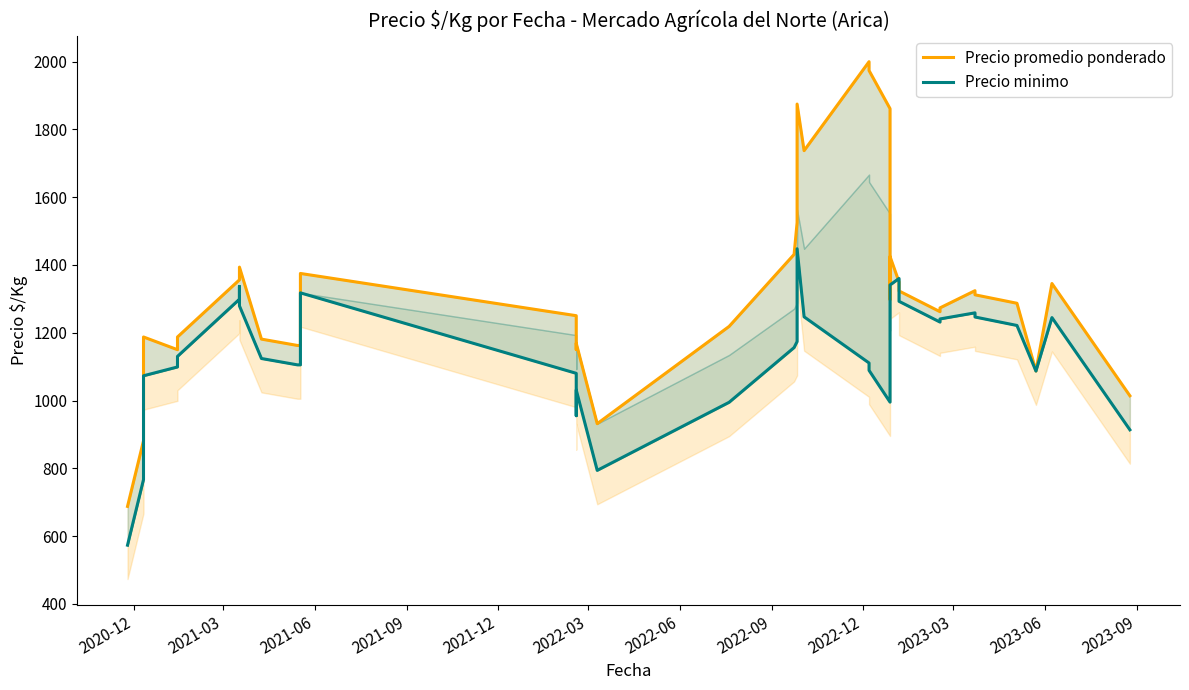

How many lines are shown in the chart?

2